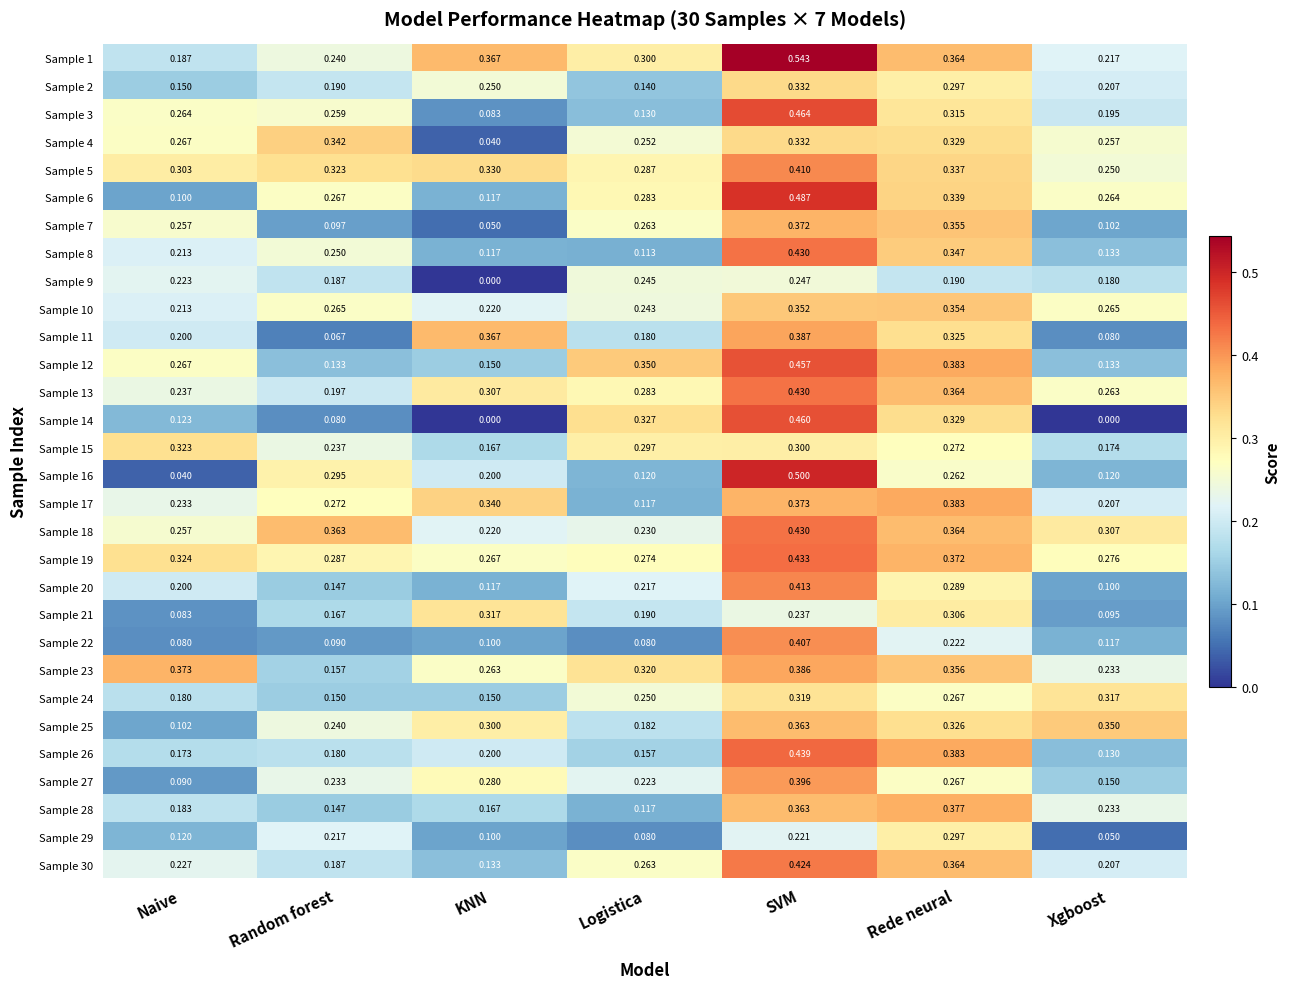

At which category is the sum across all series the highest?

SVM